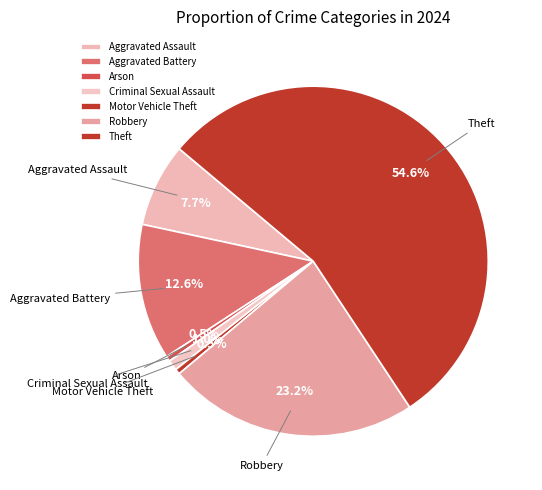

To the nearest percent, what is the combined percentage of Criminal Sexual Assault and Theft?

56%